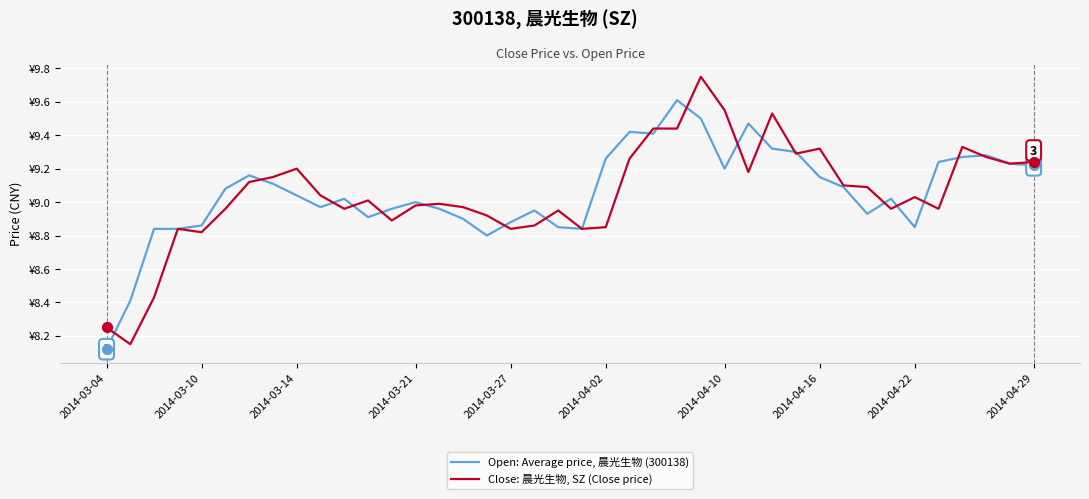

At how many categories does at least one series exceed 9?

26